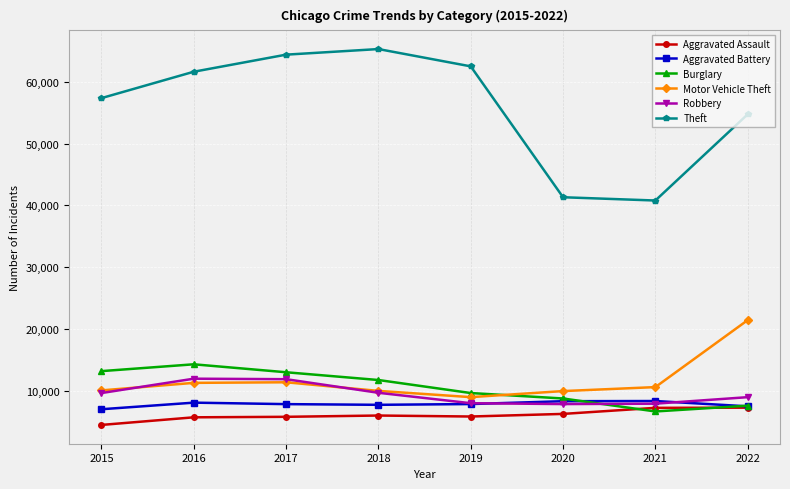

Which series has the largest total across all categories?

Theft